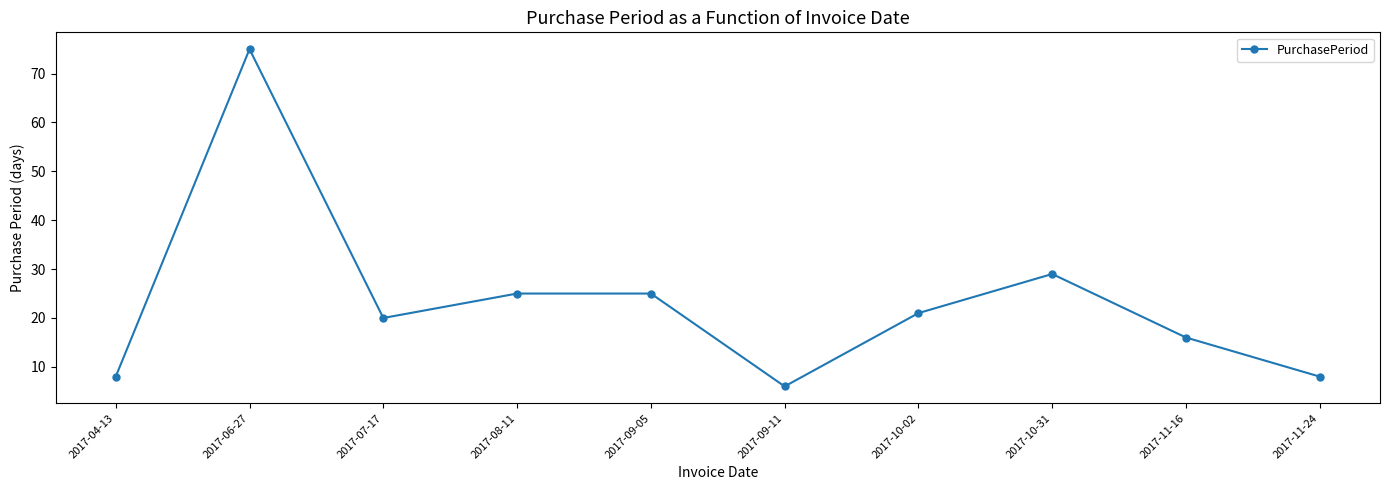

Does the chart have visible grid lines?

No